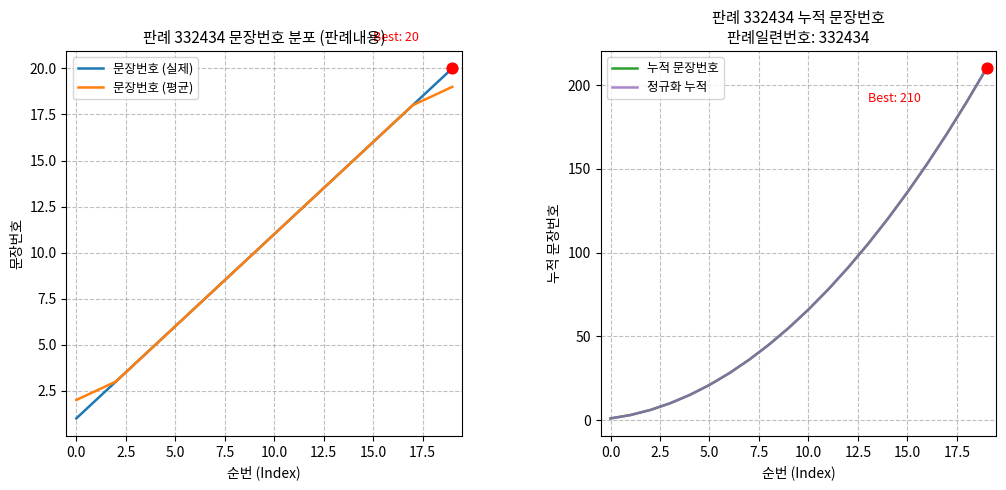

At which category is the sum across all series the highest?

19